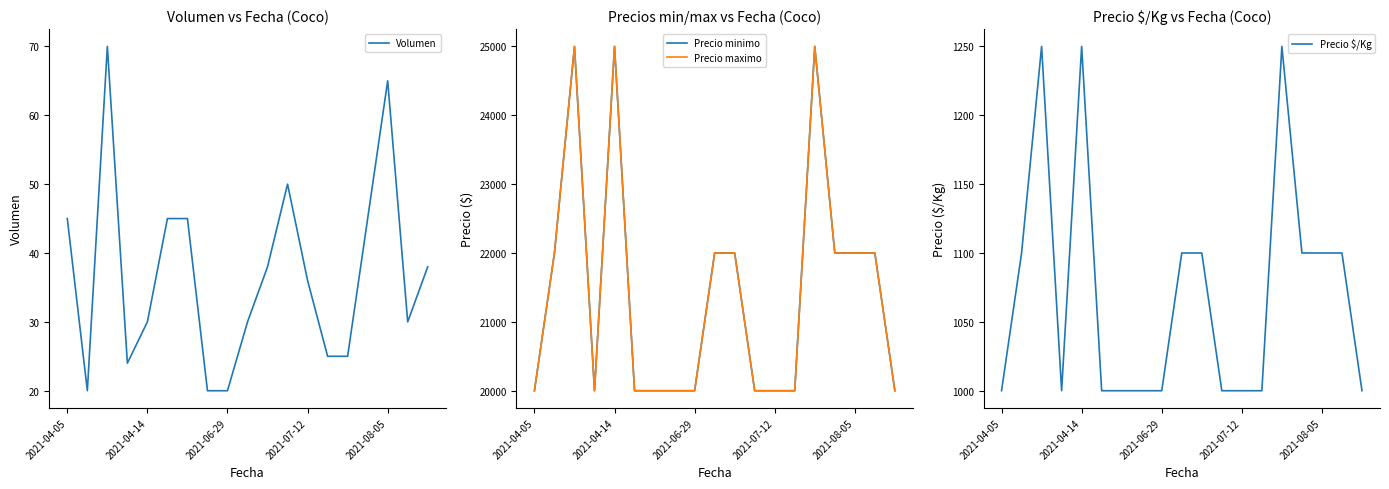

What is the highest value of the Volumen series?

70